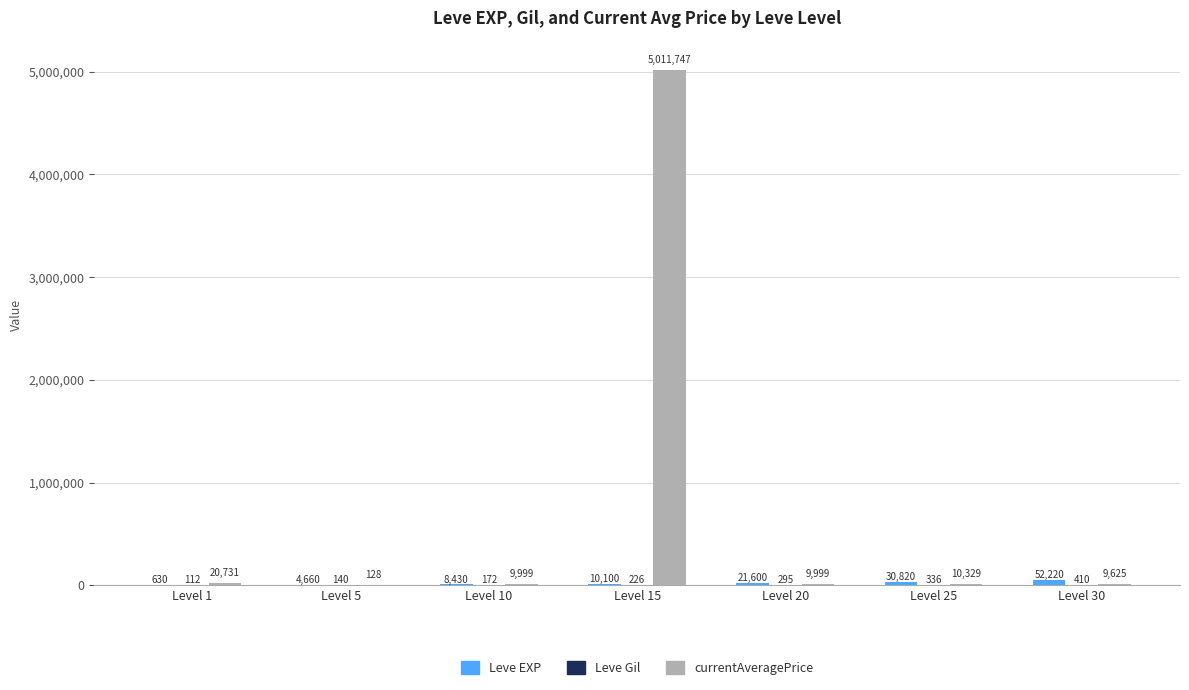

How many groups of bars are there?

7